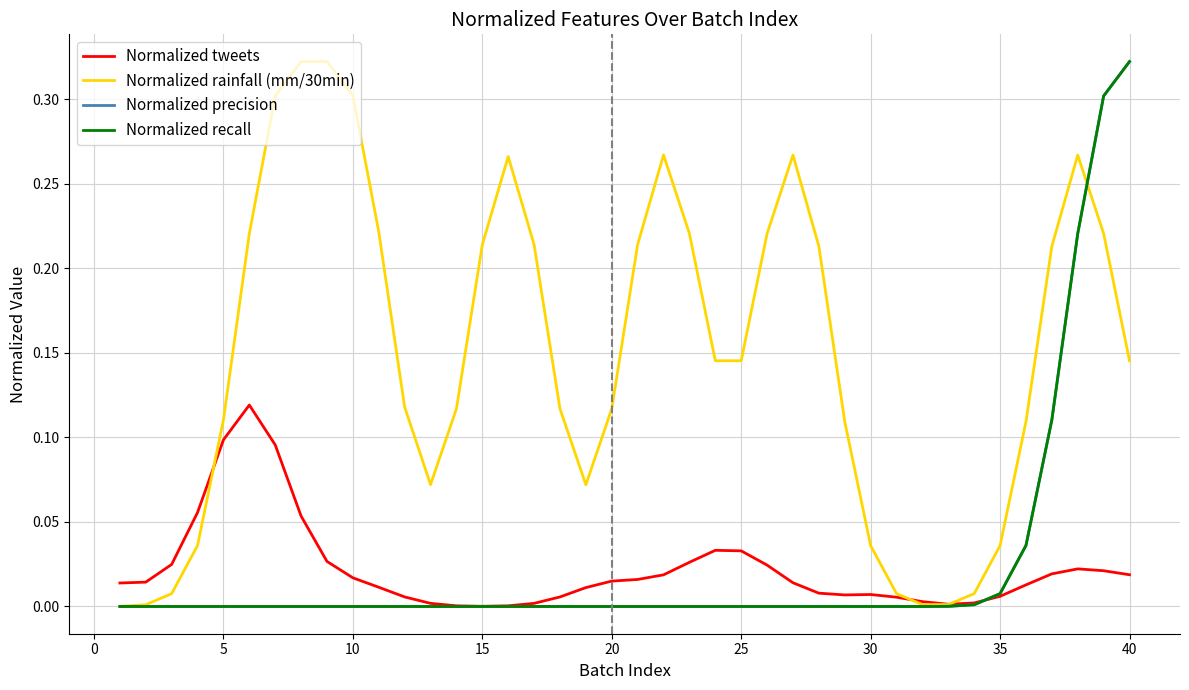

What is the sum of all Normalized precision values?

1.0